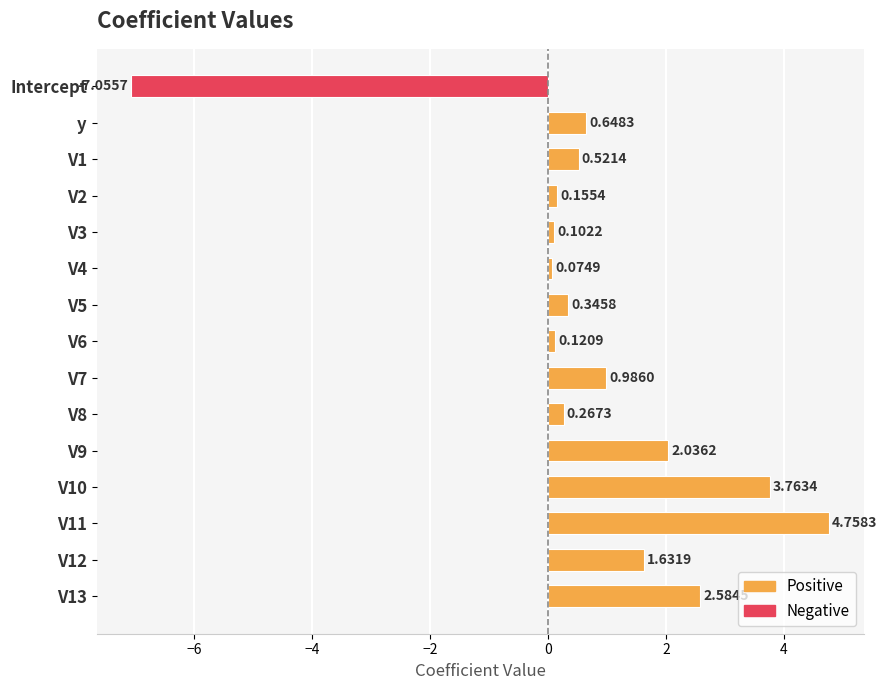

What is the label of the 14th bar from the bottom?

y